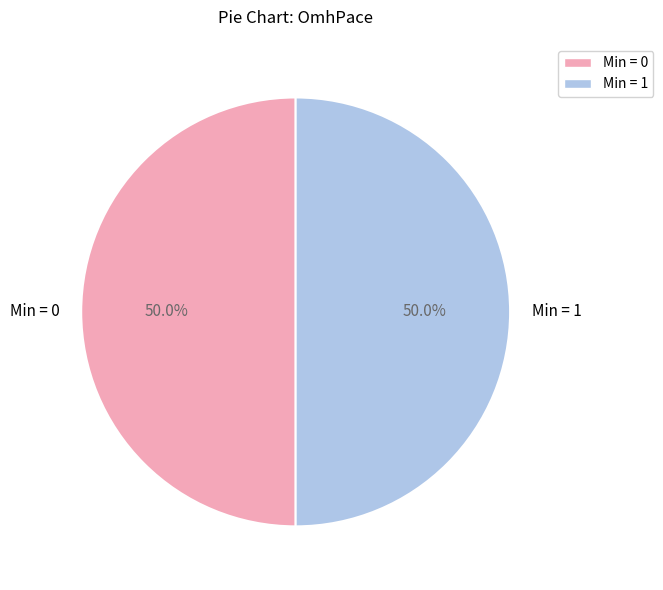

How many segments does this pie chart have?

2